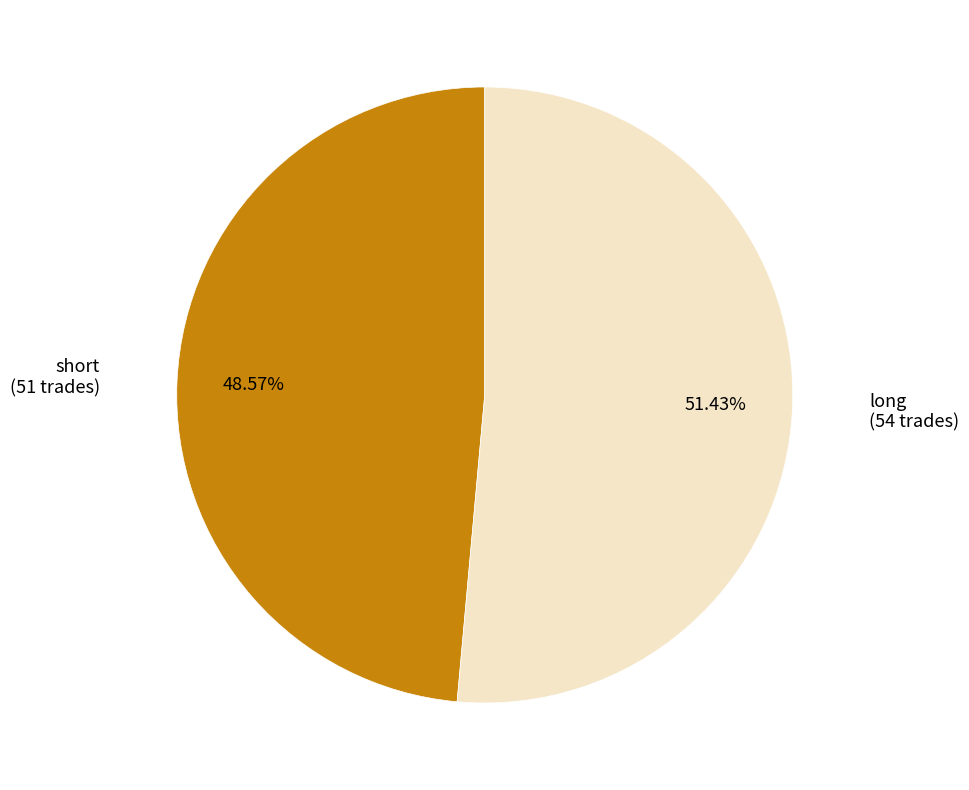

What is the ratio of the value at short to the value at long?

0.9